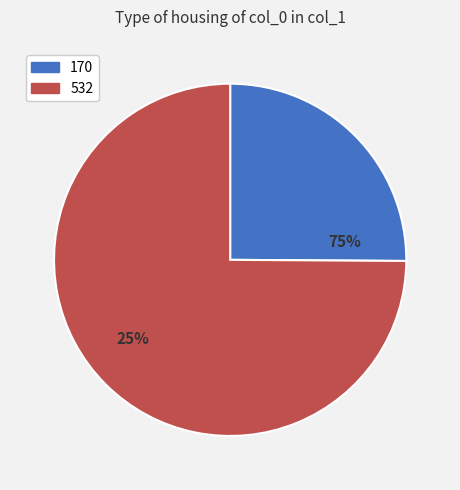

Does any single category account for the majority?

Yes